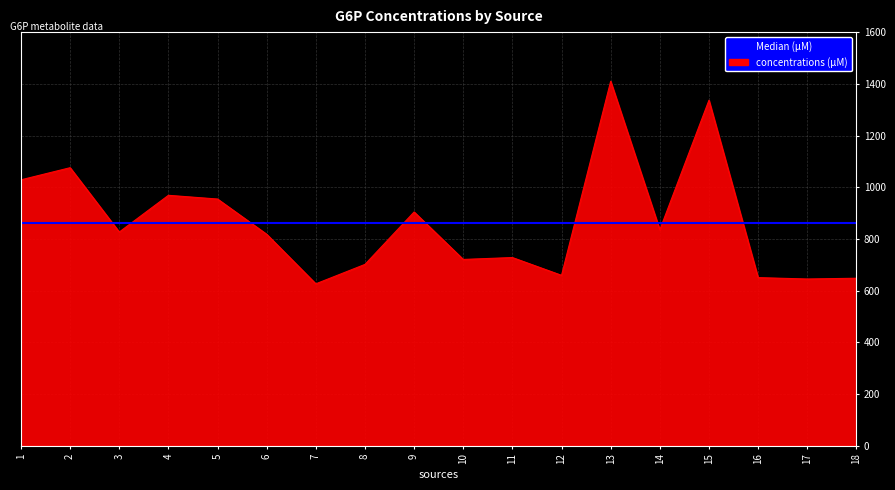

What value does the concentrations (µM) series have at 3?

826.8